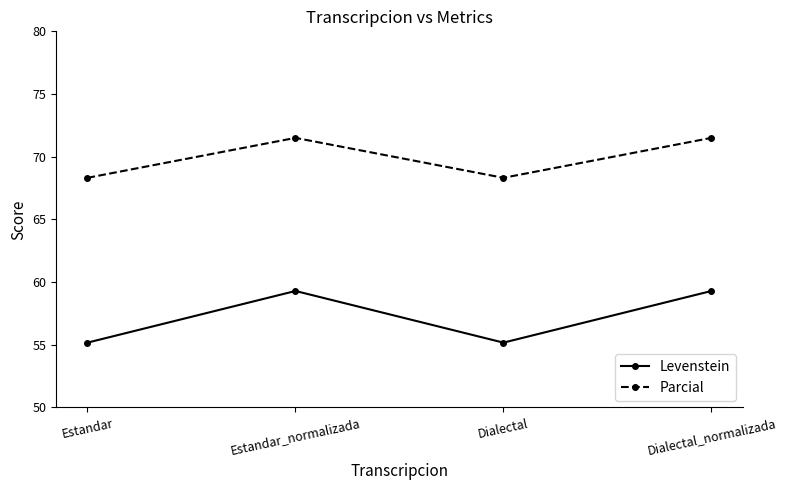

What is the label of the 3rd point from the left?

Dialectal